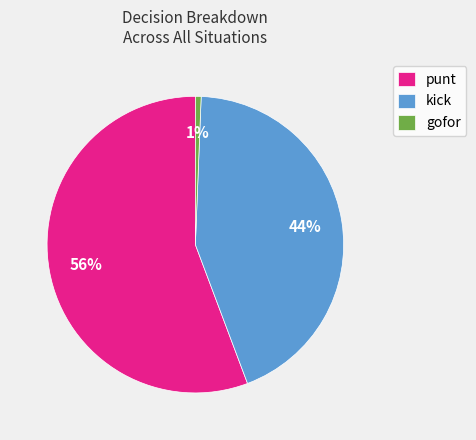

Do punt and gofor together represent more than half of the pie?

Yes